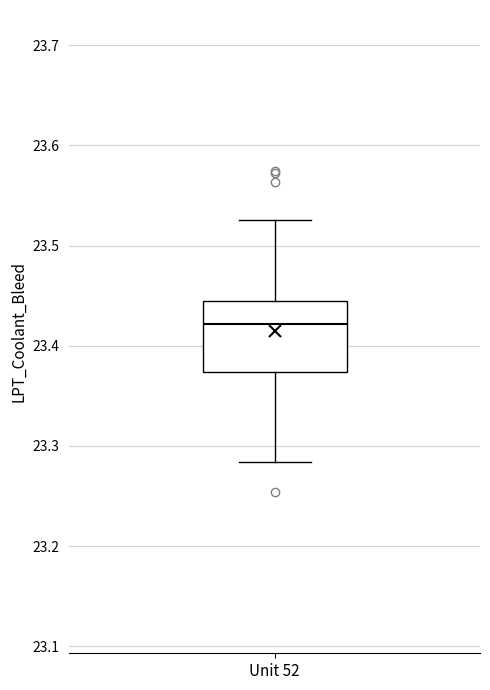

Transcribe this box plot: give where the median line is, the range the box spans, and where the two whiskers end, as read against the y-axis. The values are not printed on the chart, so give them approximately, as read against the axis.

median 23.42, box 23.37 to 23.45, whiskers 23.28 to 23.53